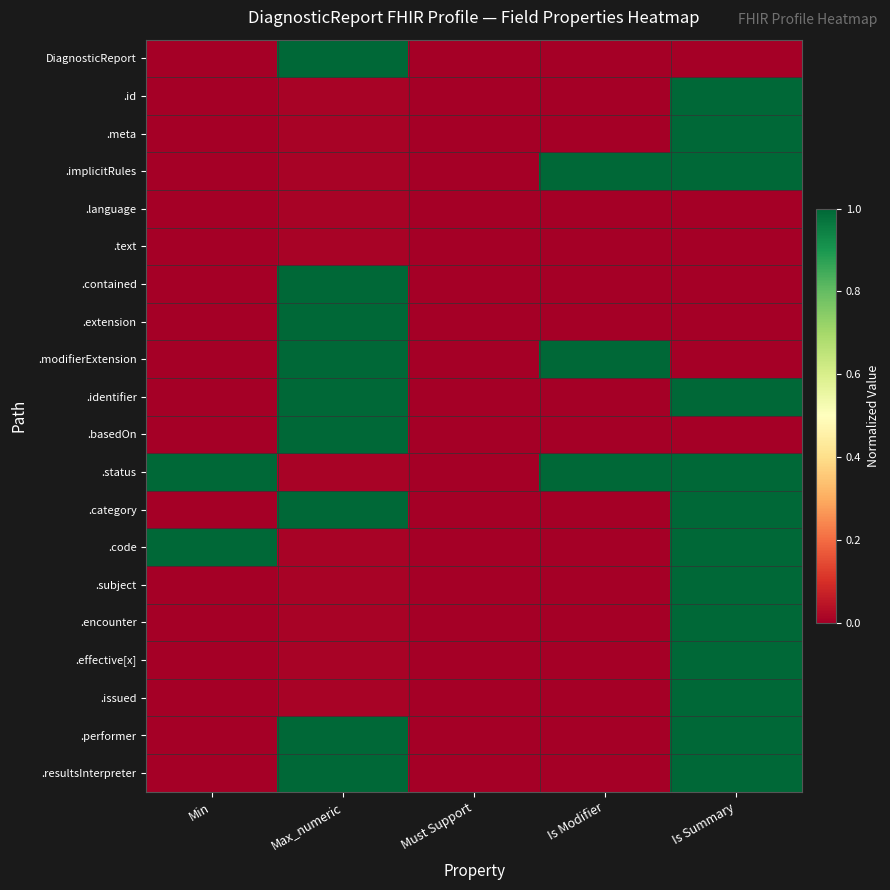

List the series in order of their peak value, lowest first.

.language, .text, DiagnosticReport, .id, .meta, .implicitRules, .contained, .extension, .modifierExtension, .identifier, .basedOn, .status, .category, .code, .subject, .encounter, .effective[x], .issued, .performer, .resultsInterpreter